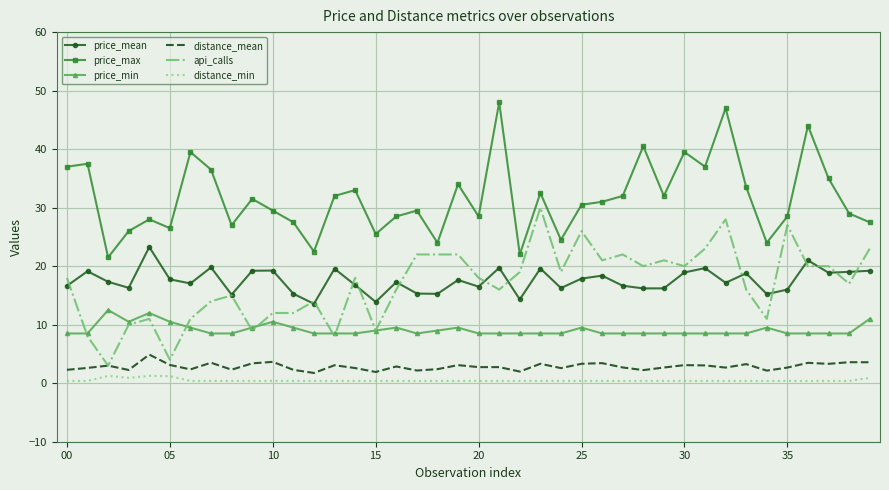

List the series in order of their peak value, highest first.

price_max, api_calls, price_mean, price_min, distance_mean, distance_min